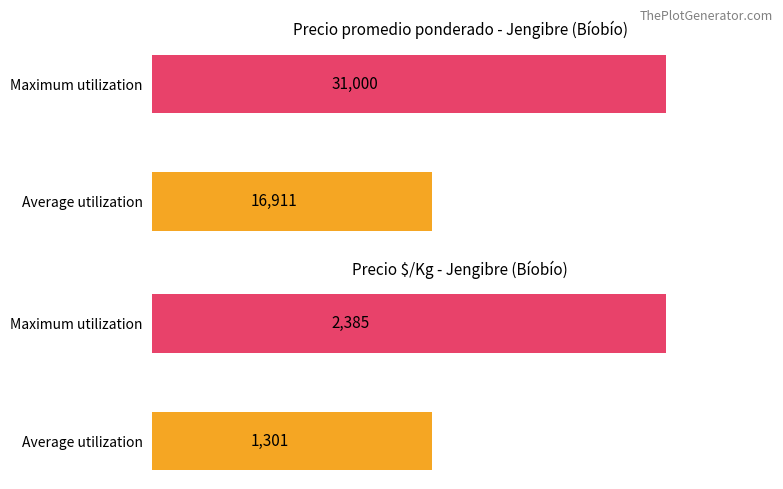

Does the chart contain stacked bars?

No